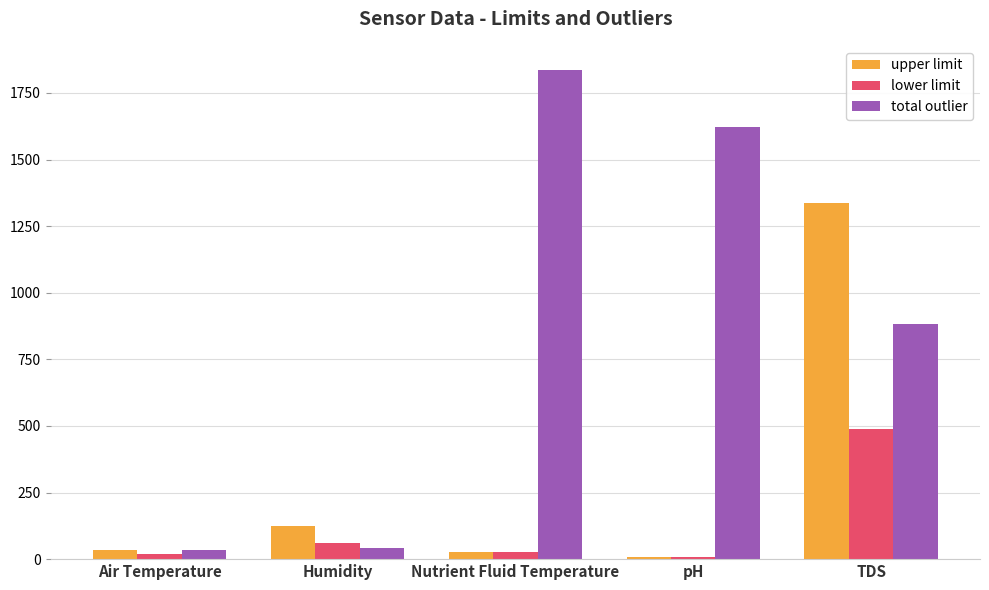

What is the maximum value for total outlier?

1835.0